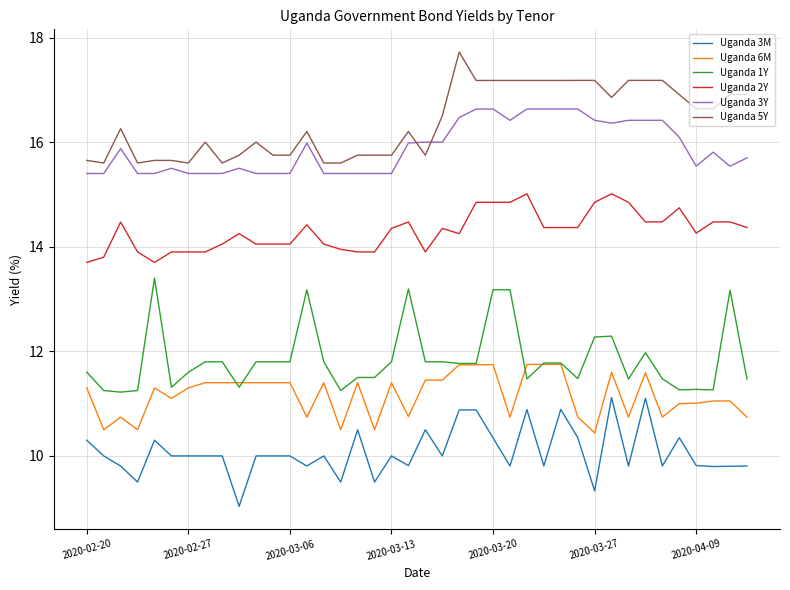

What is the difference between the maximum and minimum values in the Uganda 3Y series?

1.2